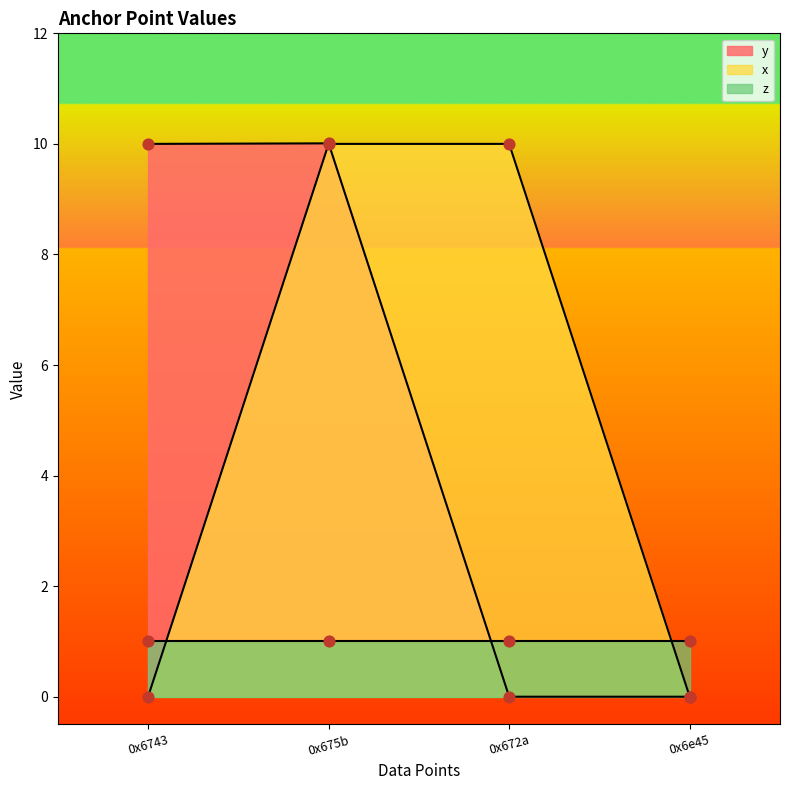

What is the total value across all series at 0x672a?

10.0